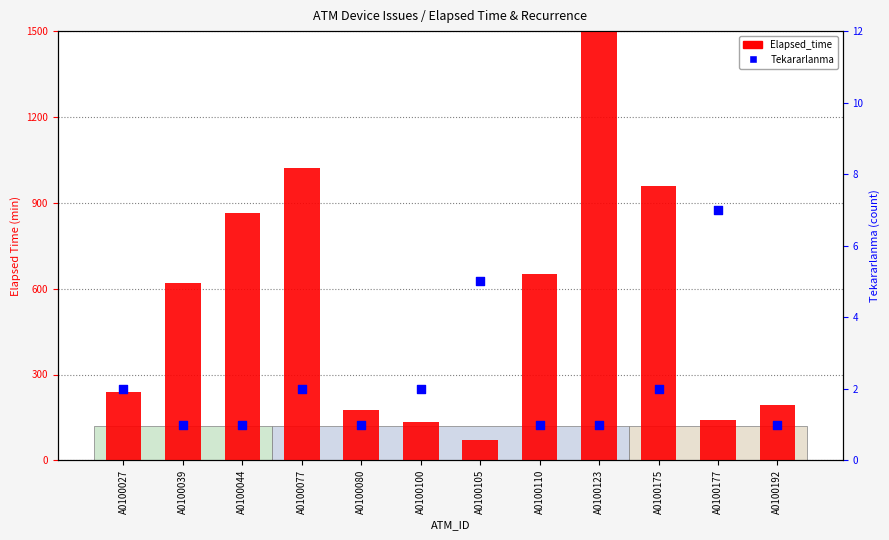

At which category is the sum across all series the highest?

A0100123